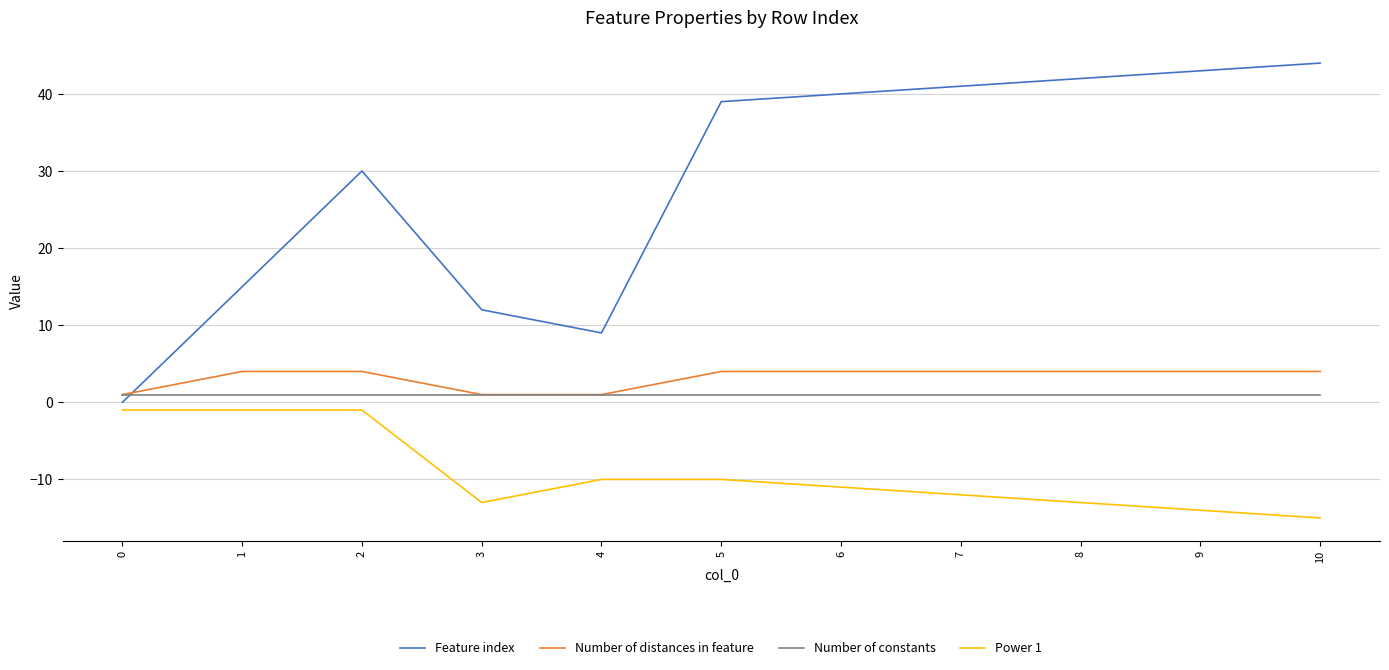

The Power 1 series shows -4 at 5. True or false?

False